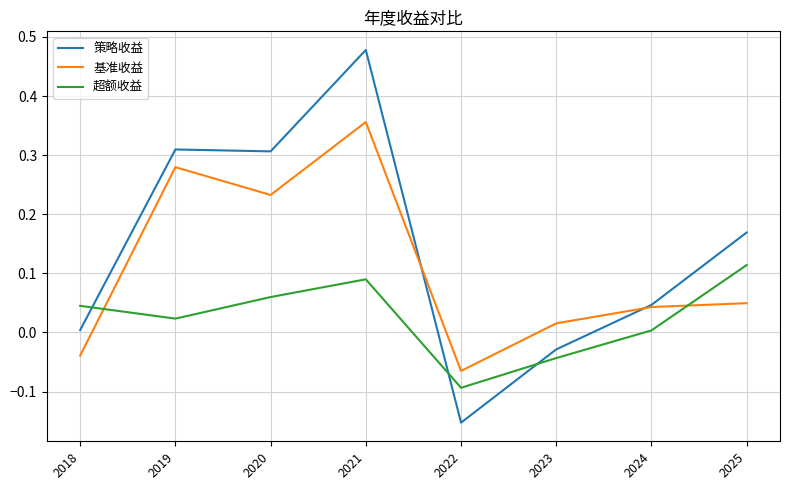

After their last crossing, which series has the higher values: 基准收益 or 超额收益?

超额收益